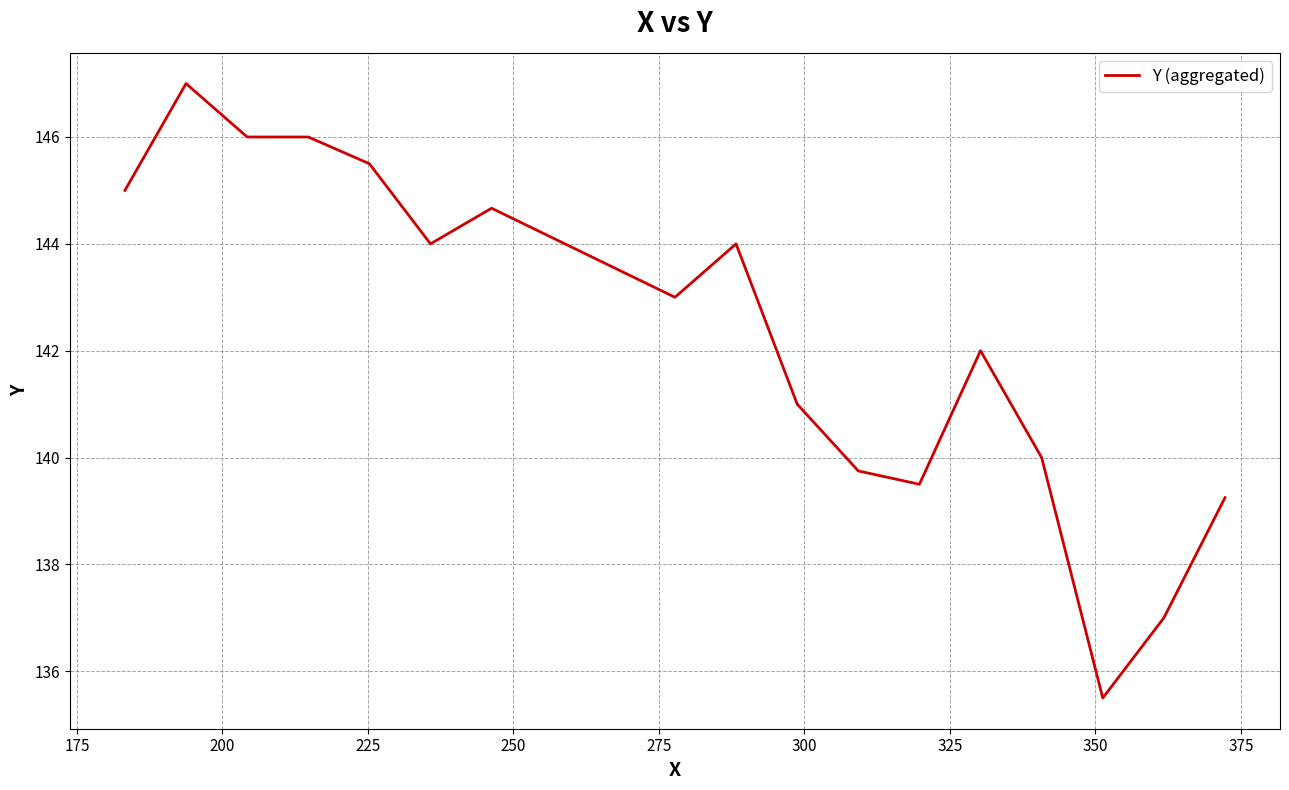

Does the chart have visible grid lines?

Yes